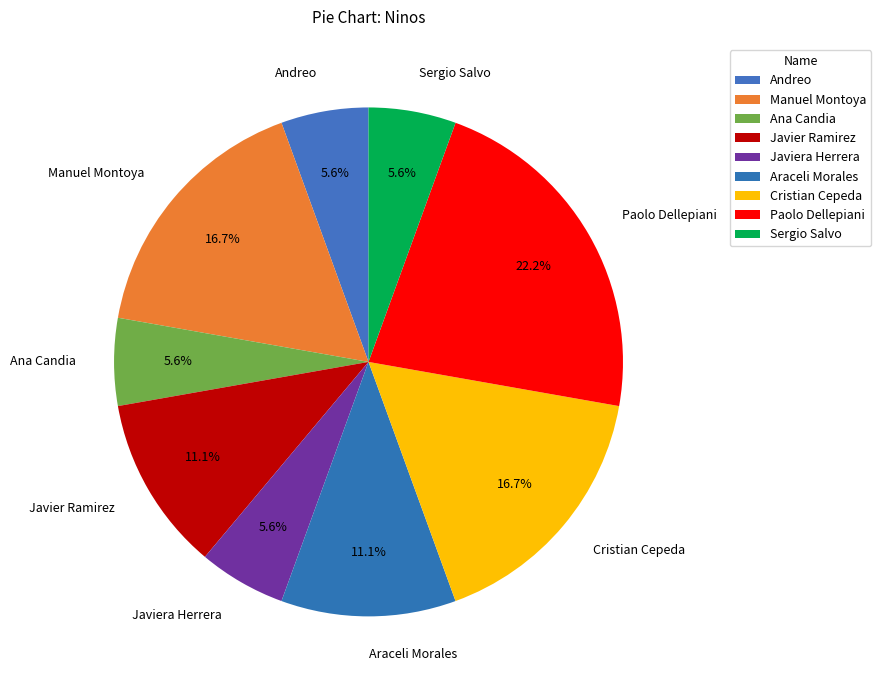

Which slice is the largest?

Paolo Dellepiani